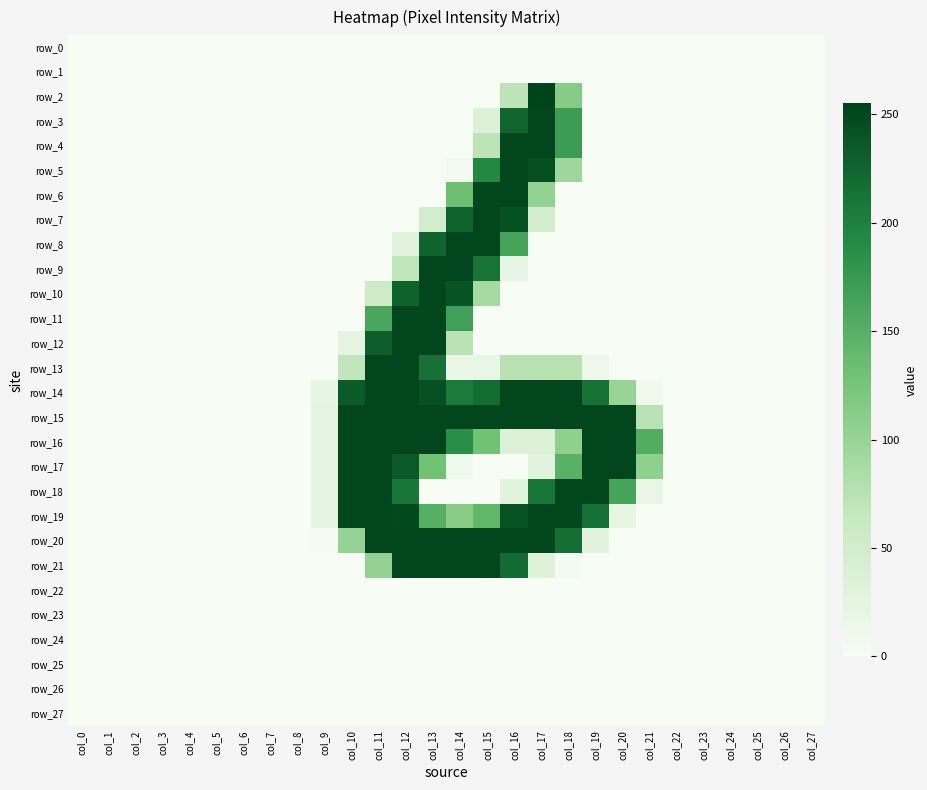

Rank the series at col_27 from lowest to highest value.

row_0, row_1, row_2, row_3, row_4, row_5, row_6, row_7, row_8, row_9, row_10, row_11, row_12, row_13, row_14, row_15, row_16, row_17, row_18, row_19, row_20, row_21, row_22, row_23, row_24, row_25, row_26, row_27